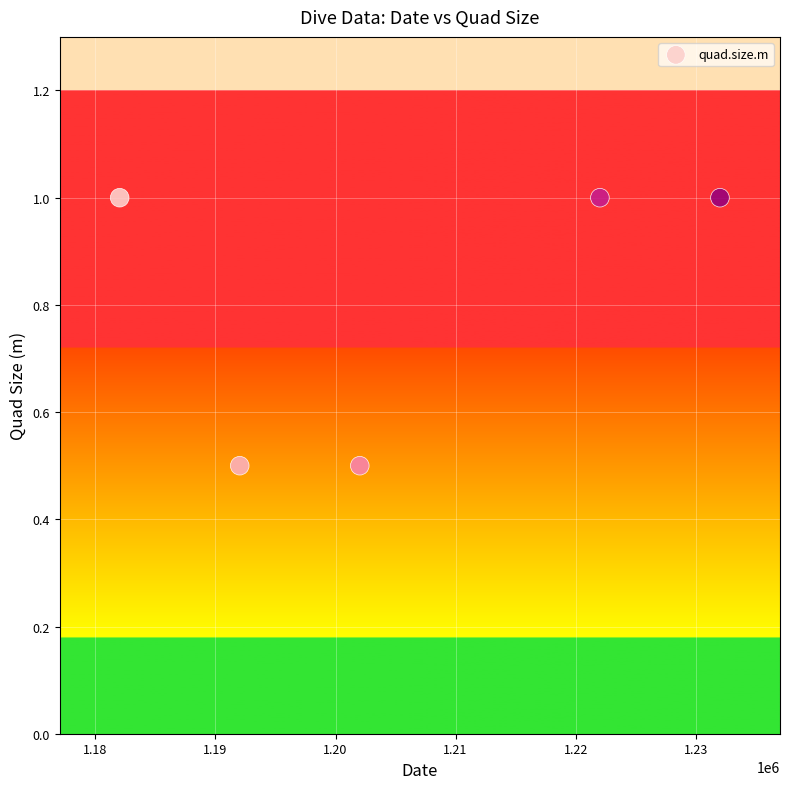

What is the average Y value?

0.8